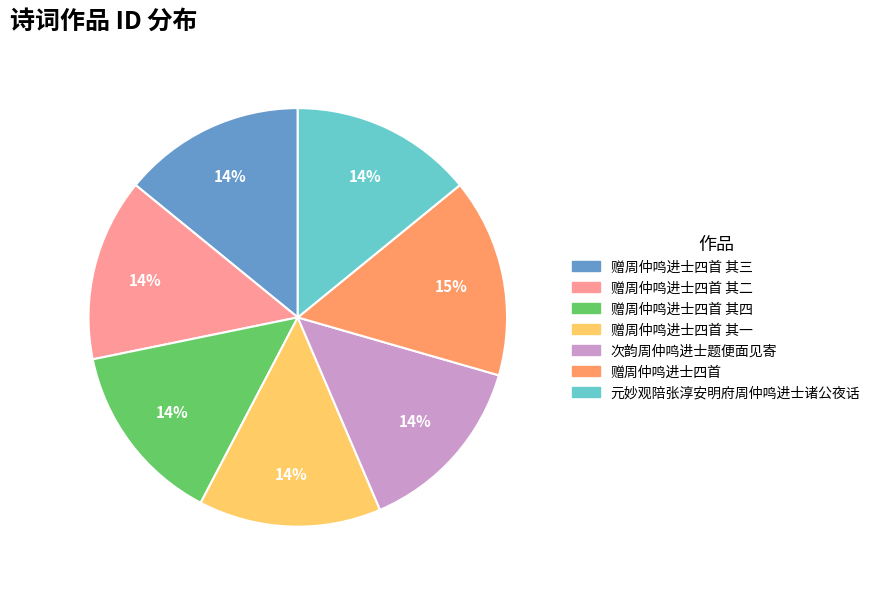

To the nearest percent, what percentage of the pie is 赠周仲鸣进士四首 其四?

14%